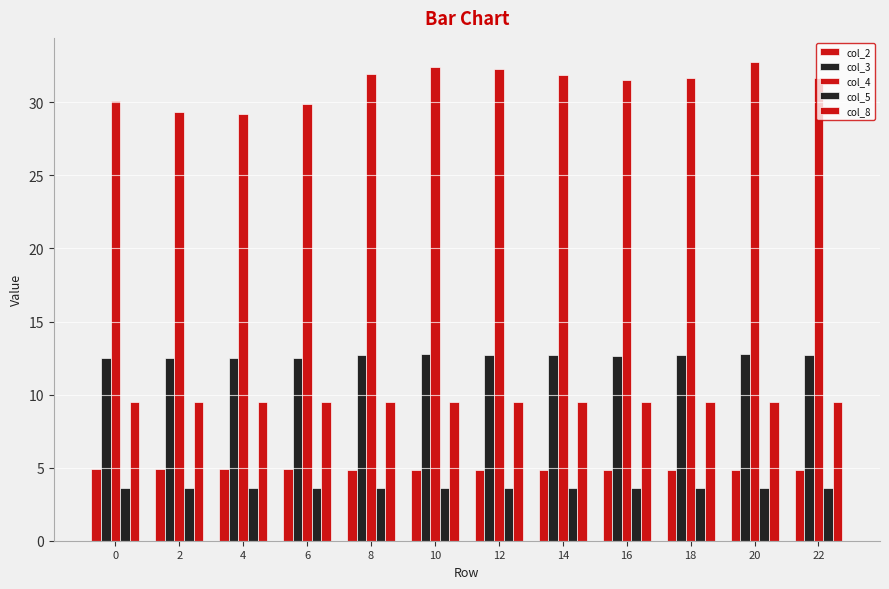

How many groups of bars are there?

12